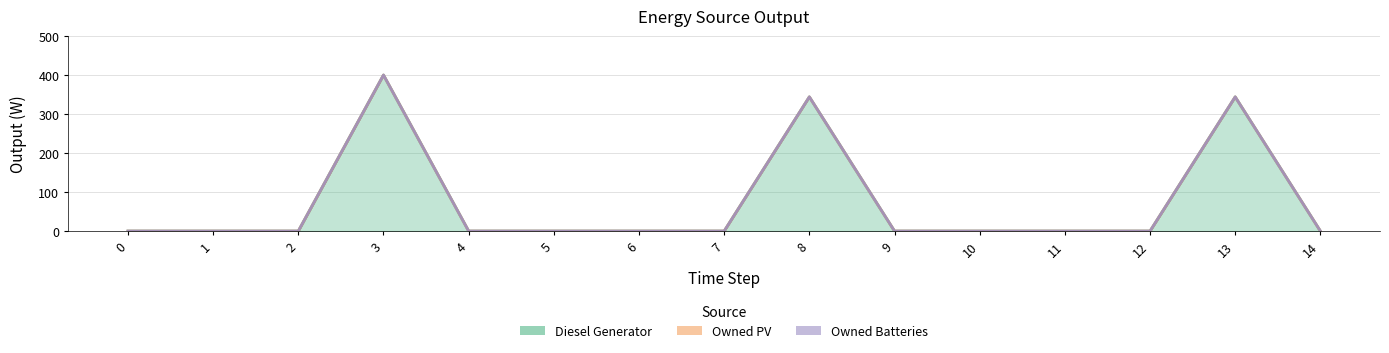

The Diesel Generator series shows 178 at 4. True or false?

False